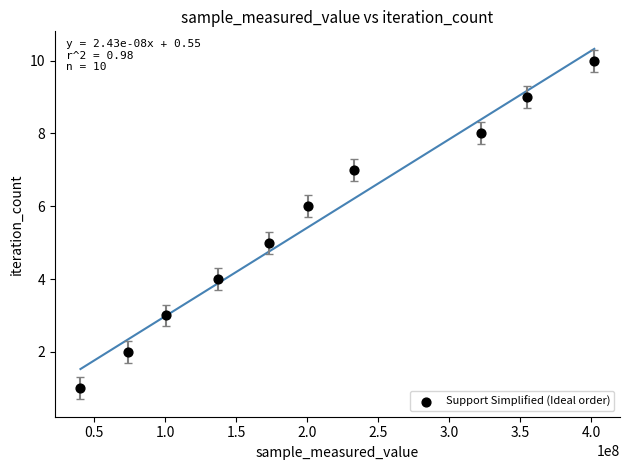

What is the range of Y values (max minus min)?

9